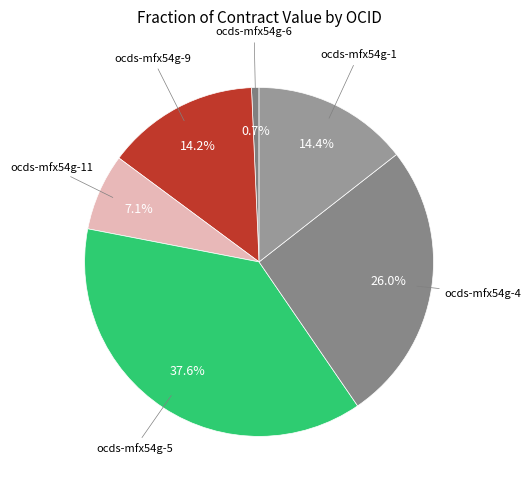

How many segments does this pie chart have?

6